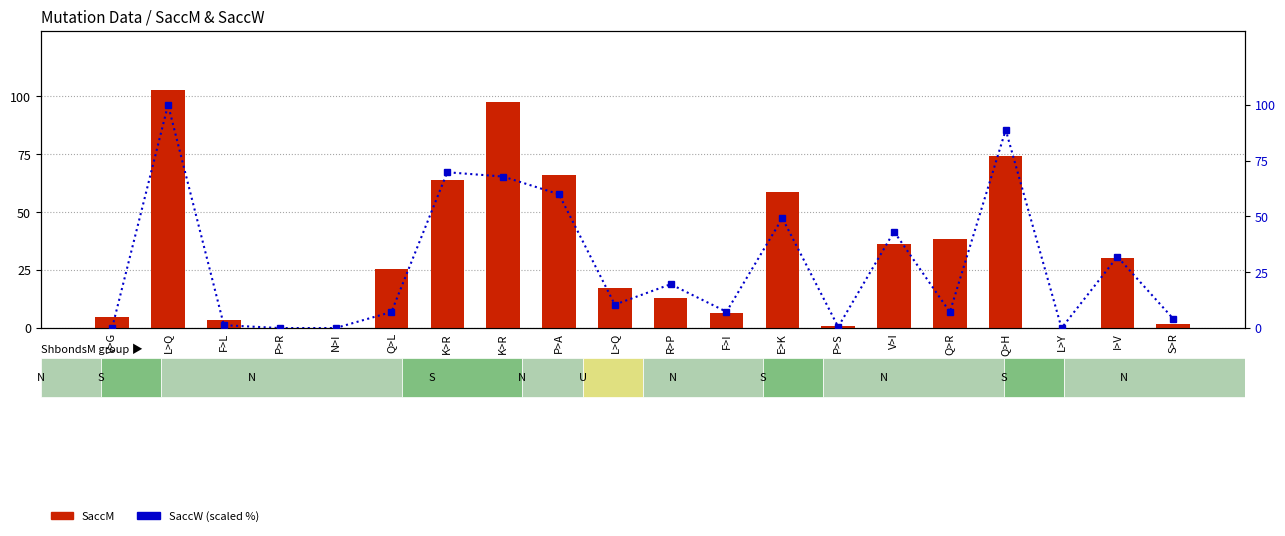

List the series in order of their overall mean, lowest first.

SaccW %, SaccM